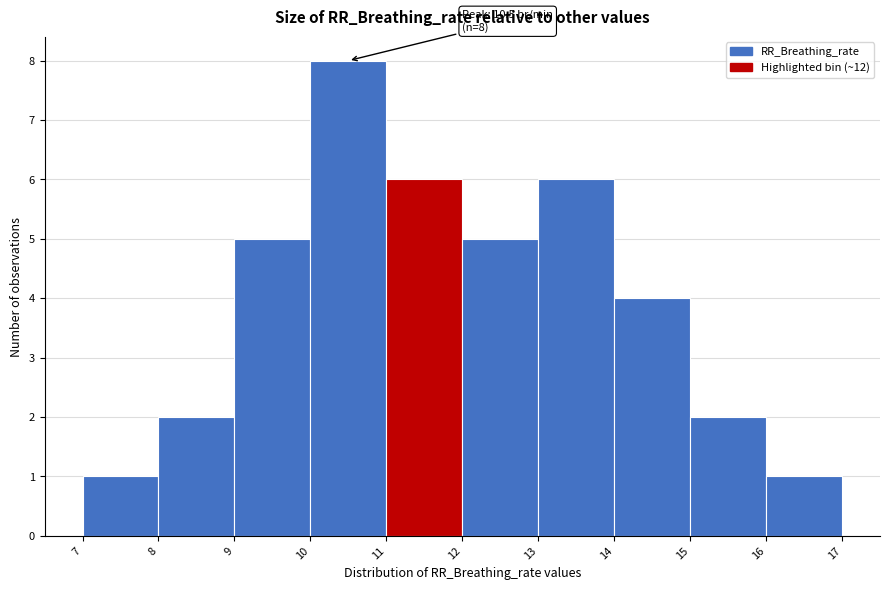

Over which range of the x-axis is the bar tallest?

10 to 11